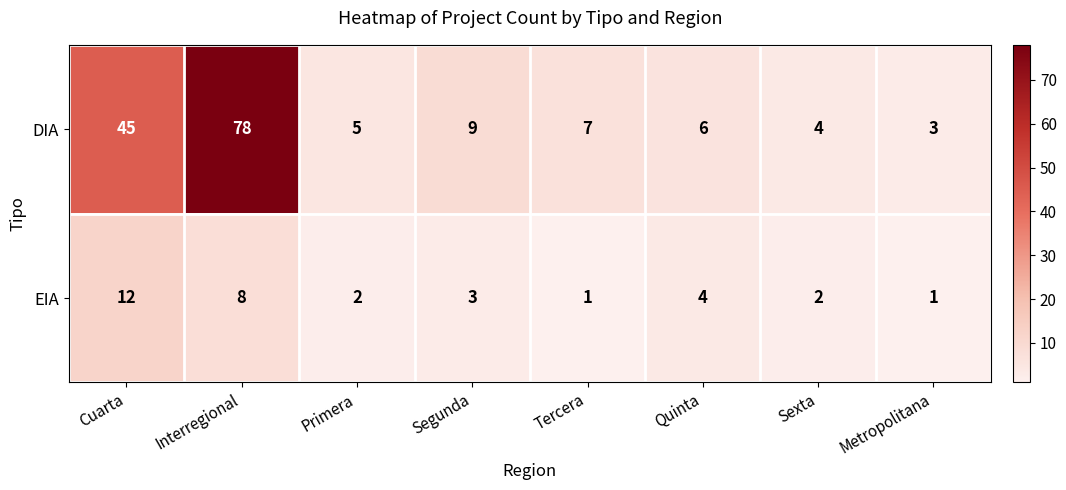

Reading left to right, transcribe all the data shown in this chart.

DIA: Cuarta=45	Interregional=78	Primera=5	Segunda=9	Tercera=7	Quinta=6	Sexta=4	Metropolitana=3
EIA: Cuarta=12	Interregional=8	Primera=2	Segunda=3	Tercera=1	Quinta=4	Sexta=2	Metropolitana=1